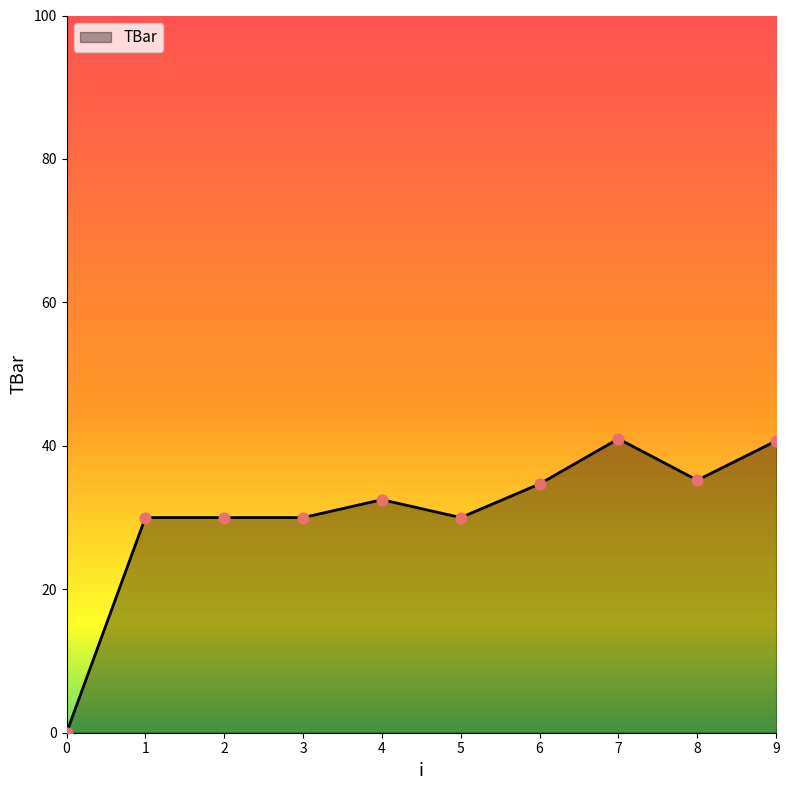

What is the change in value from 3 to 6?

+4.7